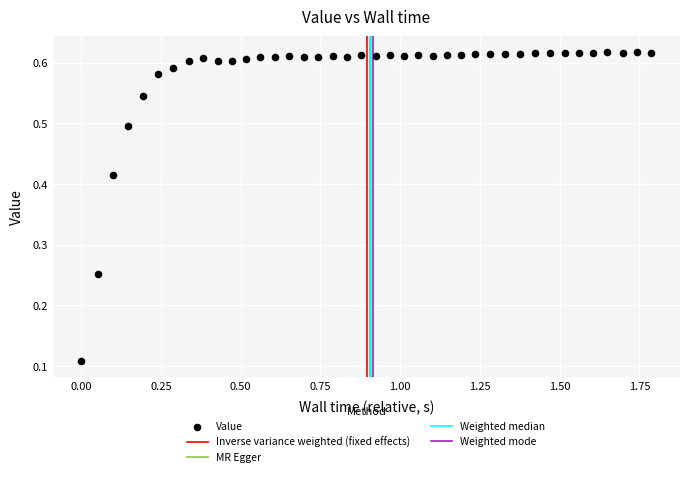

What is the range of X values (max minus min)?

1.8